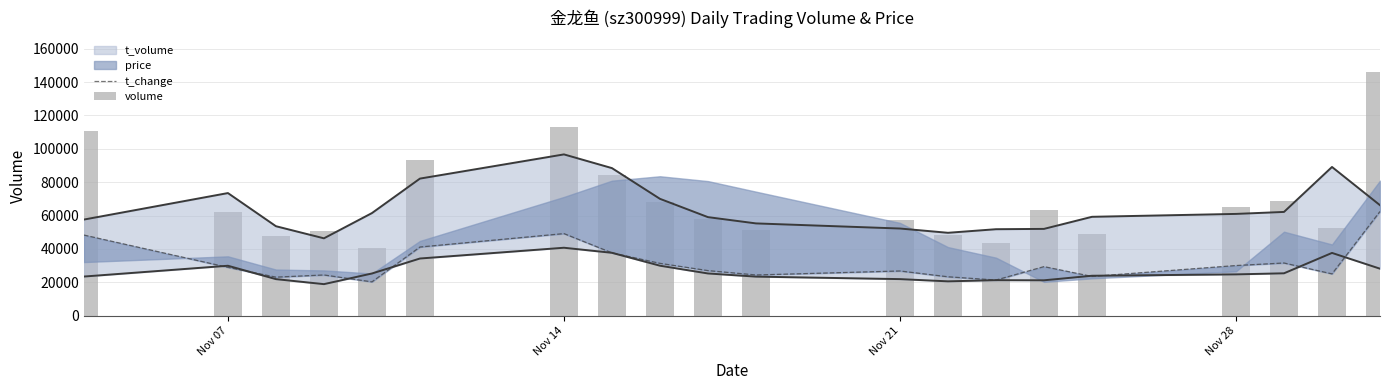

What is the lowest value of the volume series?

40498.0